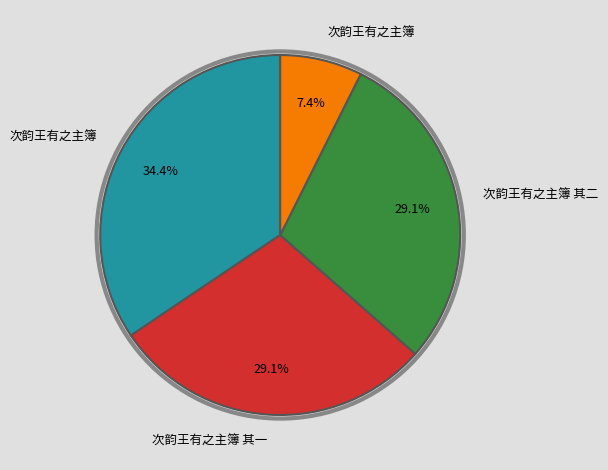

Is there a majority slice in this chart?

No